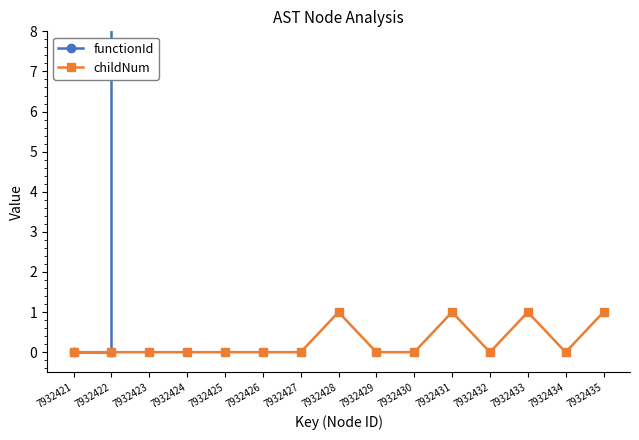

Which label corresponds to the smallest value in the chart?

7932421